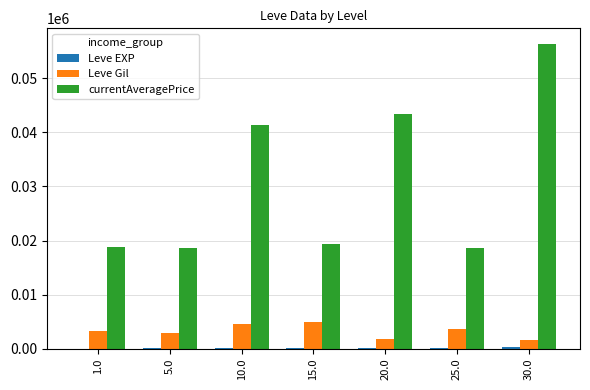

How many series are shown in this chart?

3